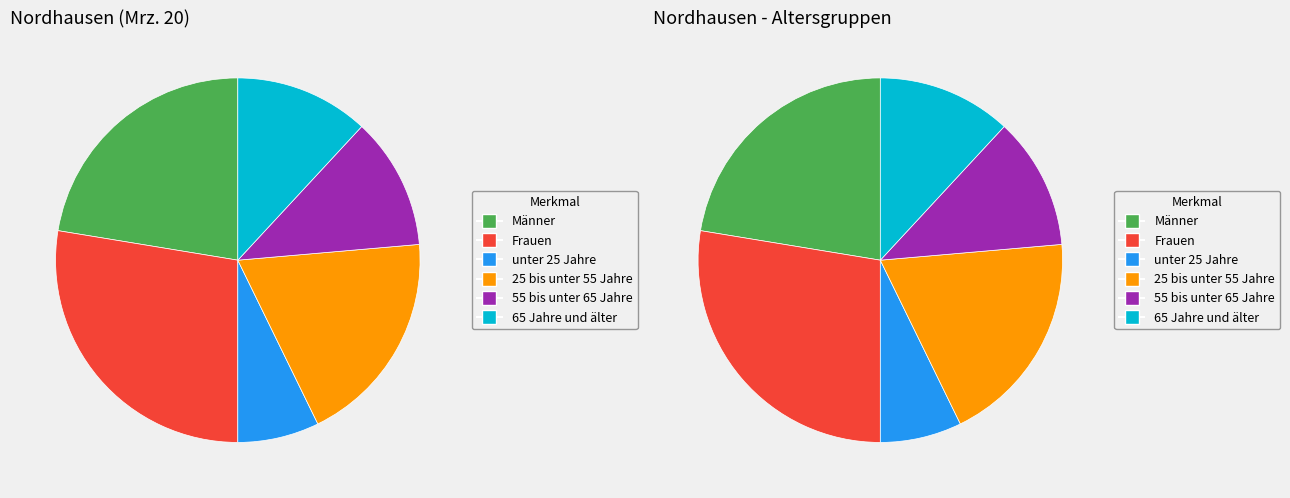

How many slices are in this pie chart?

6